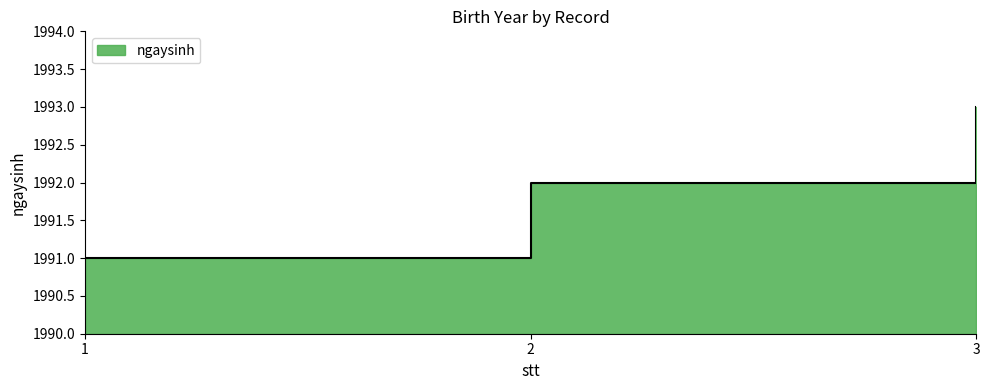

Where is the data nearest to the value 1992?

2